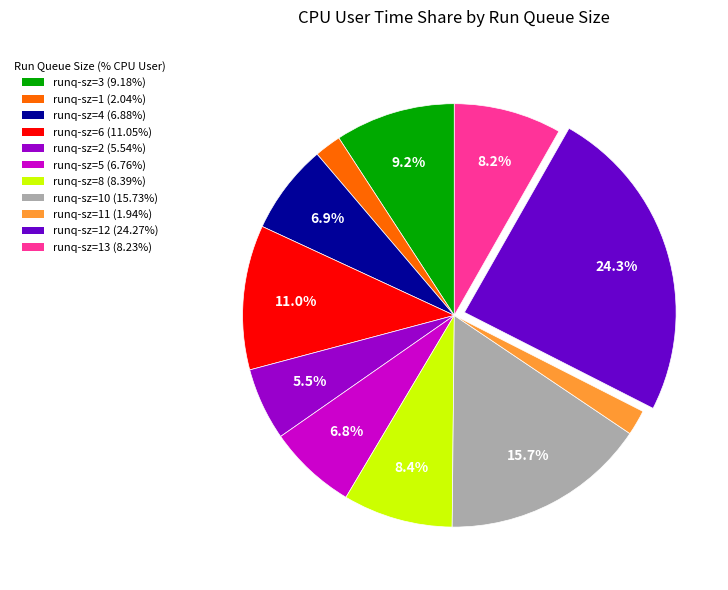

Does any single category account for the majority?

No